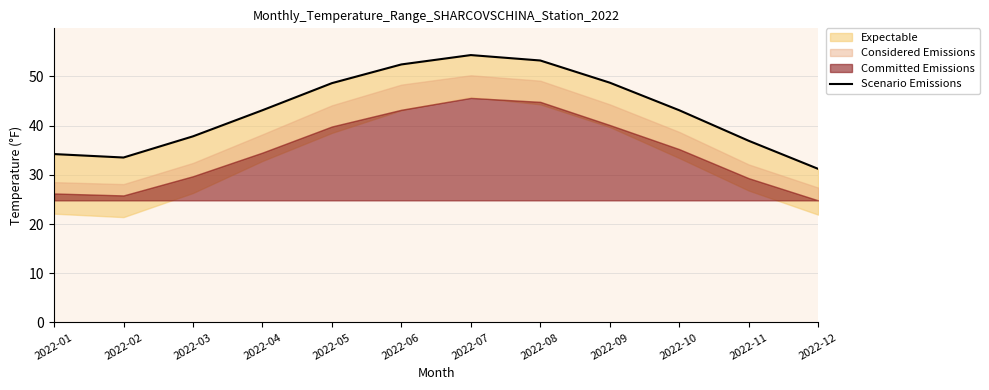

At which label is the value closest to 42?

2022-04